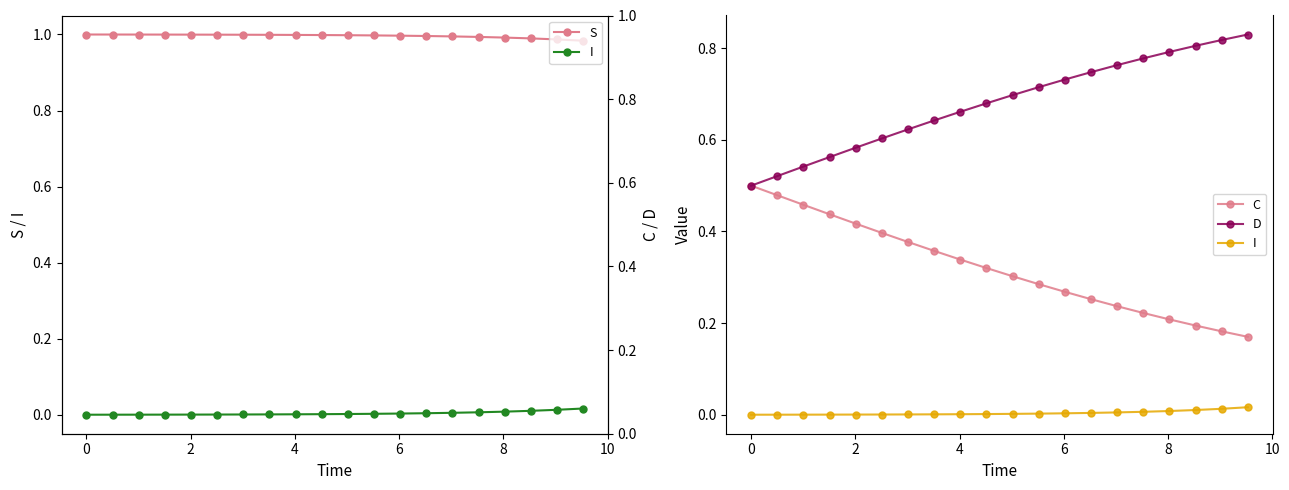

Which series has the widest spread of values?

D